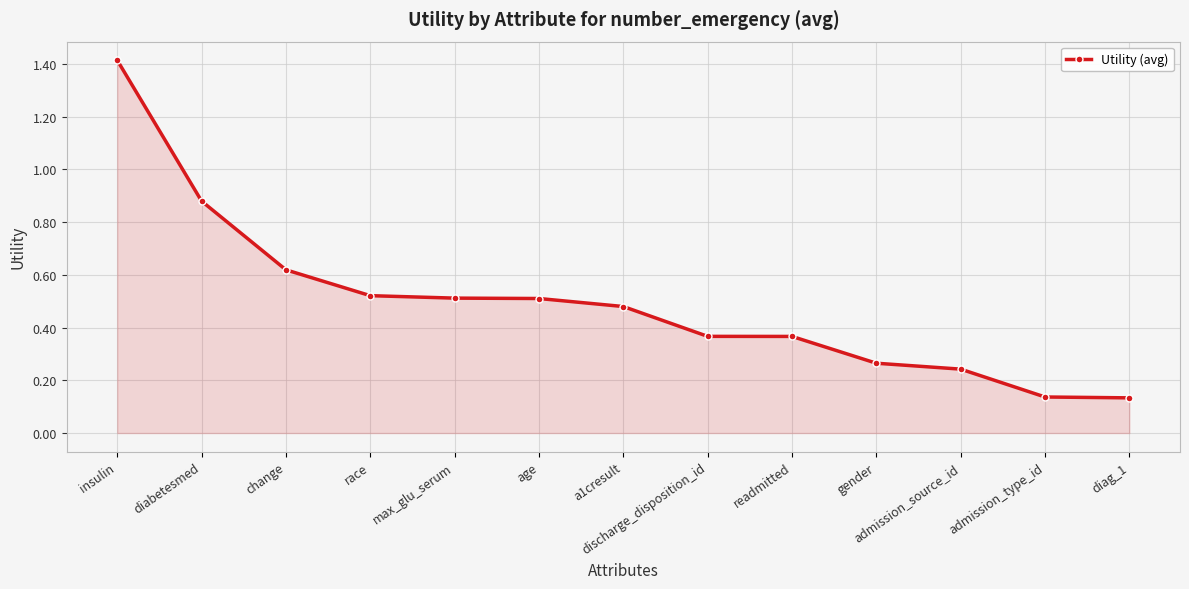

What is the greatest value displayed?

1.4